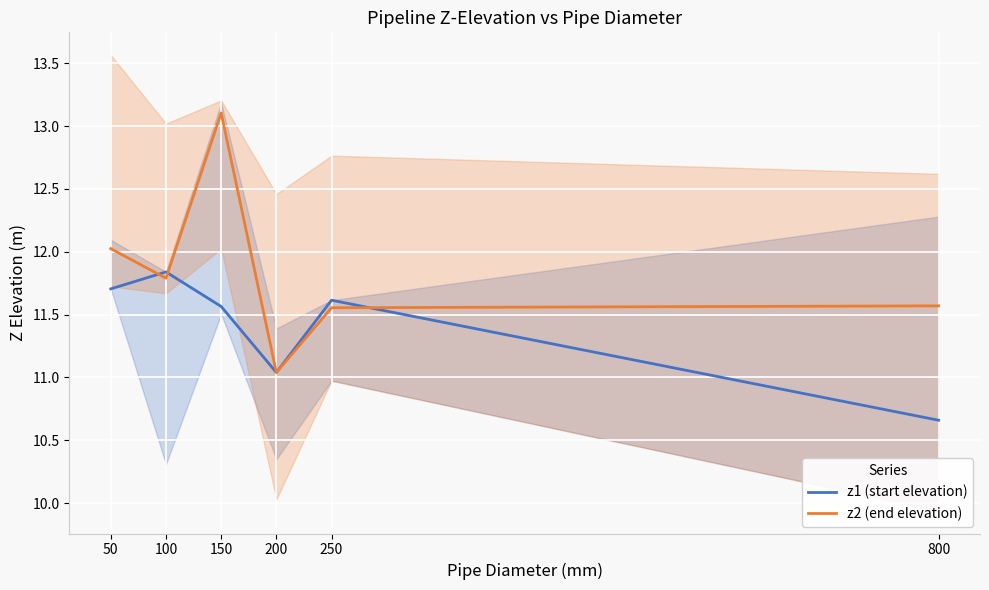

Rank the series by their maximum value, from lowest to highest.

z1 (start elevation), z2 (end elevation)